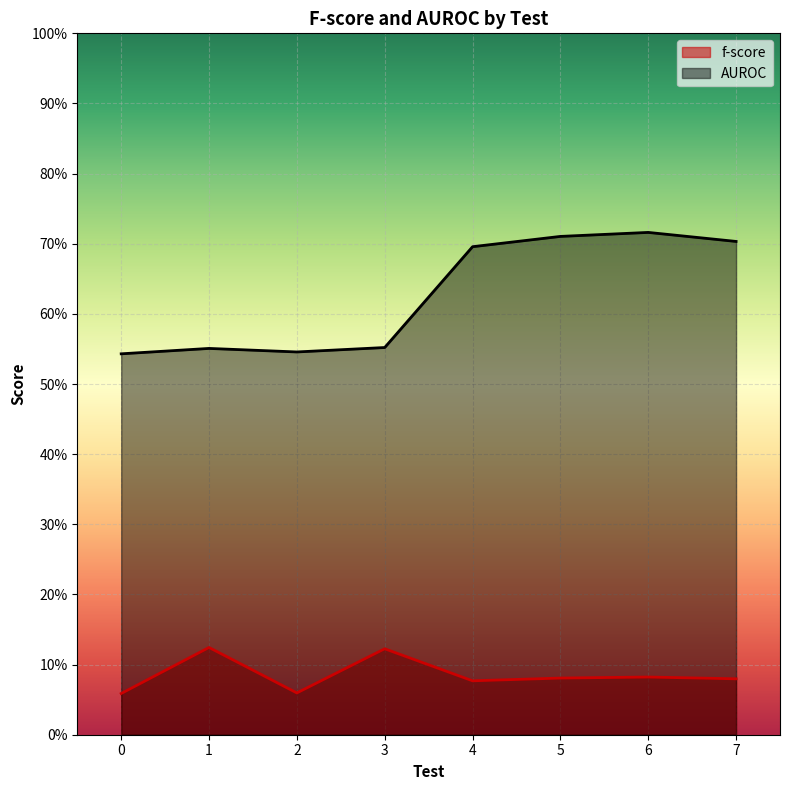

True or false: AUROC and f-score cross at least once.

False